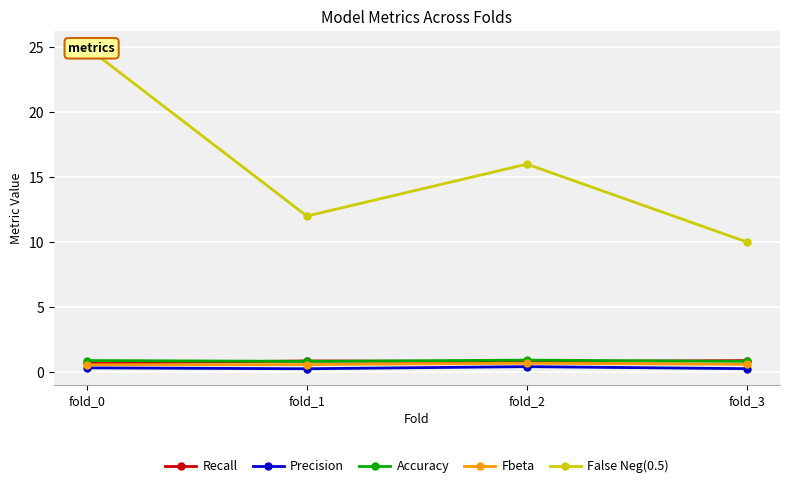

Which category has the highest value in the Recall series?

fold_3